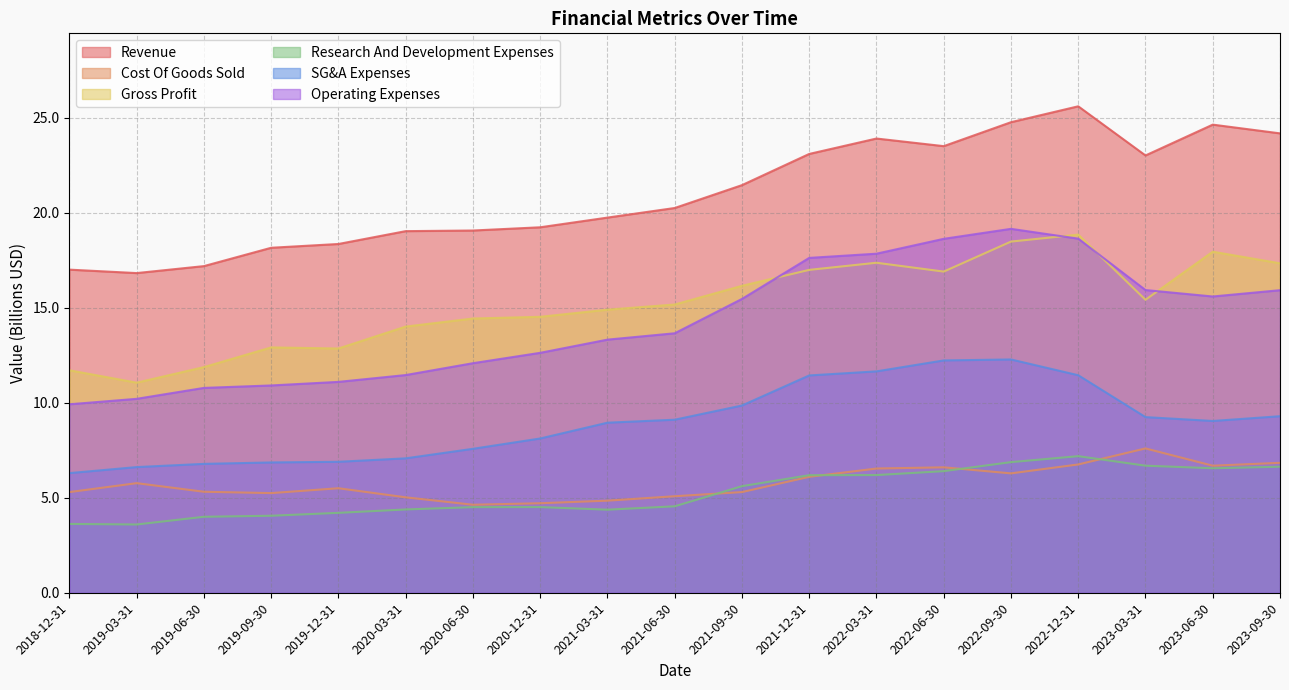

At which category does Gross Profit reach its first local peak?

2019-09-30